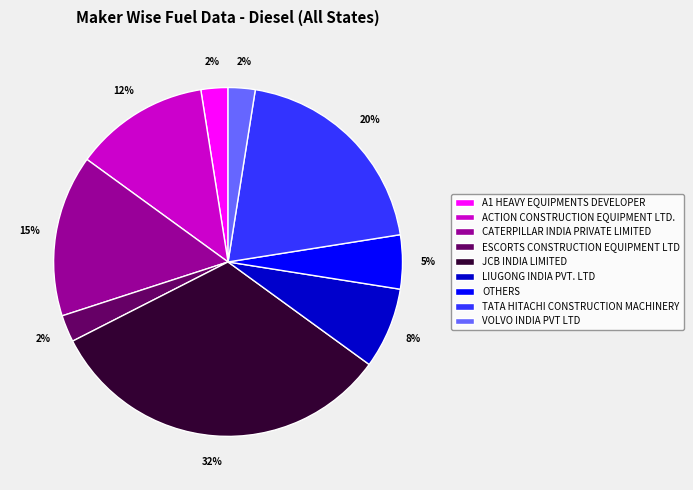

Which category has the biggest portion of the pie?

JCB INDIA LIMITED